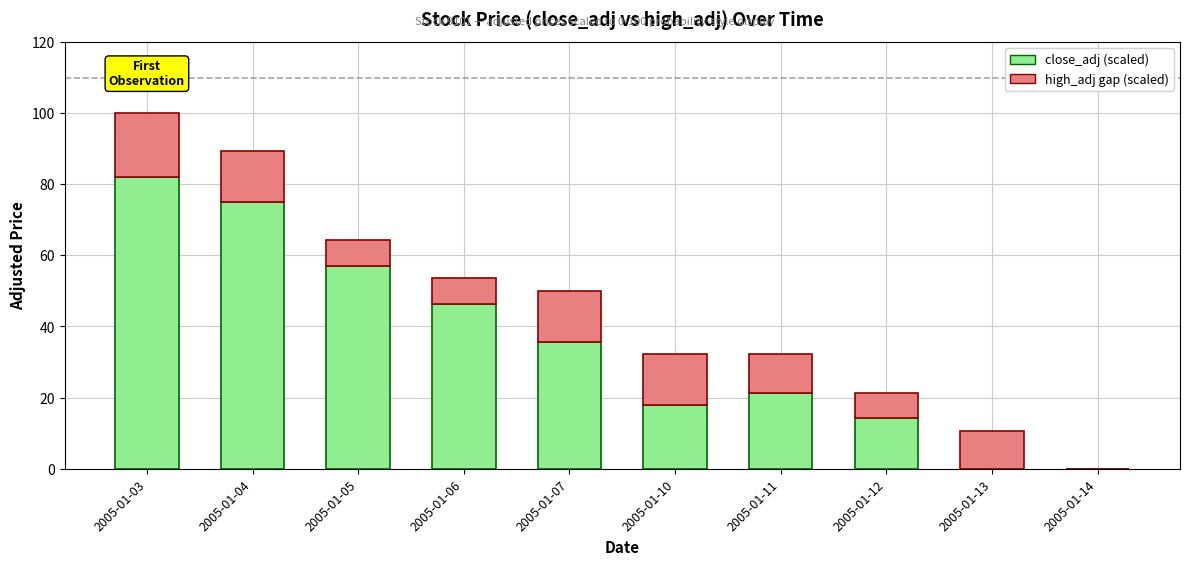

Which category has the highest value in the close_adj (scaled) series?

2005-01-03